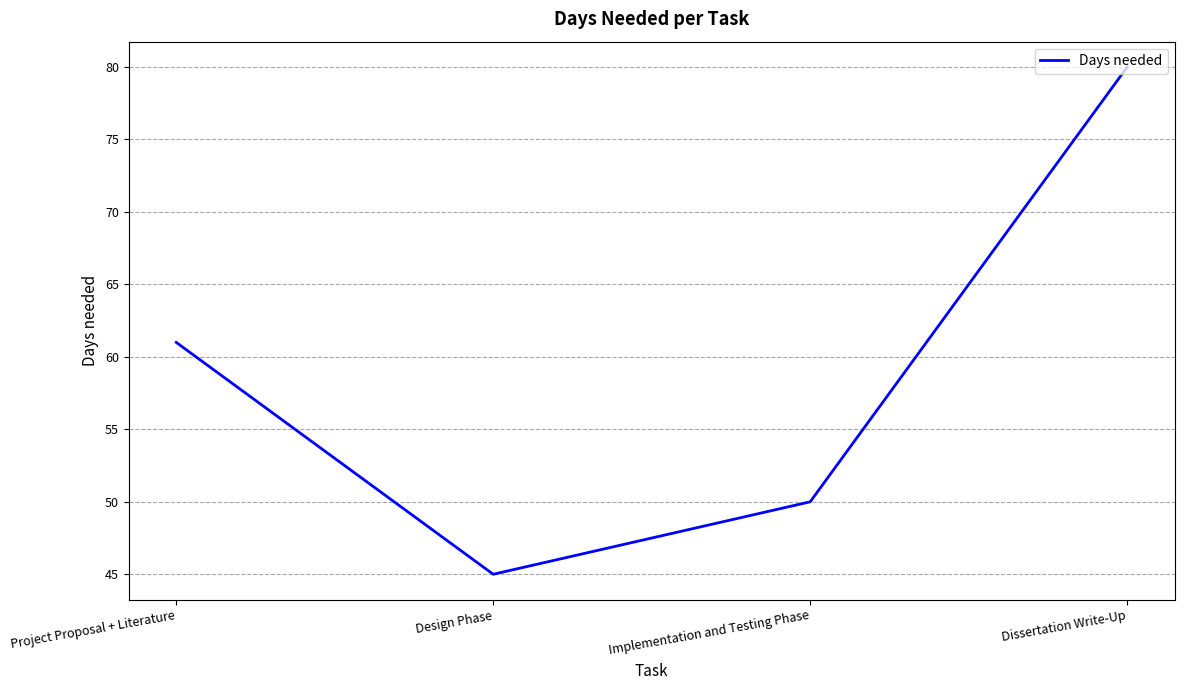

What is the smallest value displayed?

45